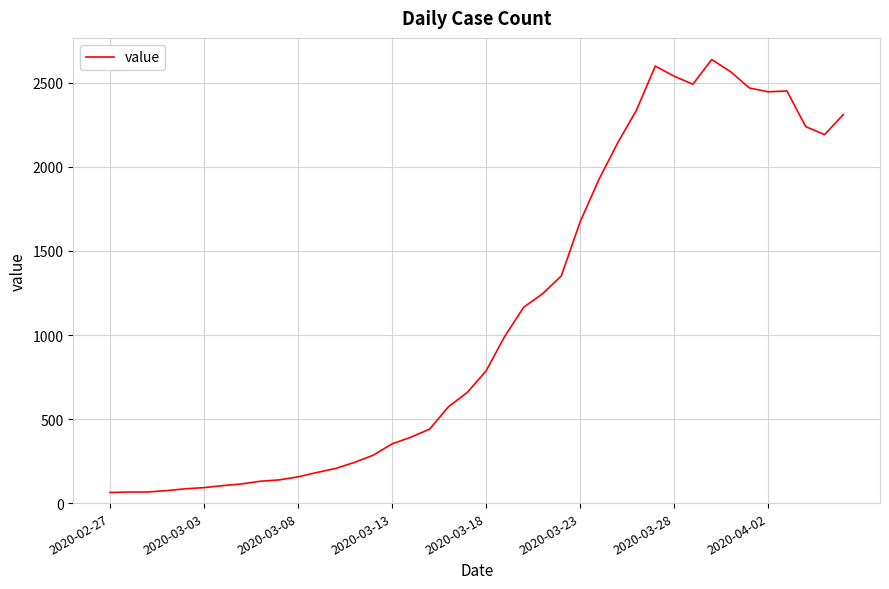

What is the difference between the maximum and minimum values?

2576